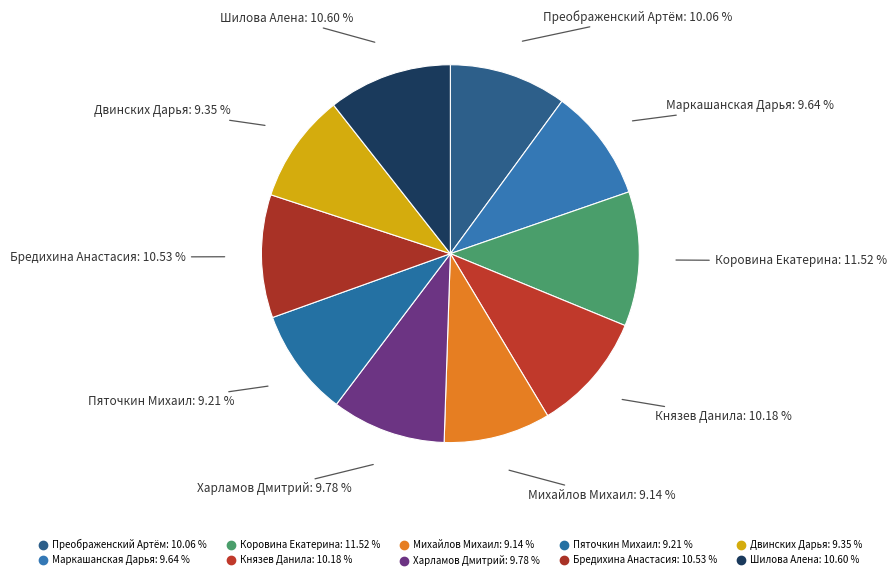

Rank the categories by value from highest to lowest.

Коровина Екатерина, Шилова Алена, Бредихина Анастасия, Князев Данила, Преображенский Артём, Харламов Дмитрий, Маркашанская Дарья, Двинских Дарья, Пяточкин Михаил, Михайлов Михаил